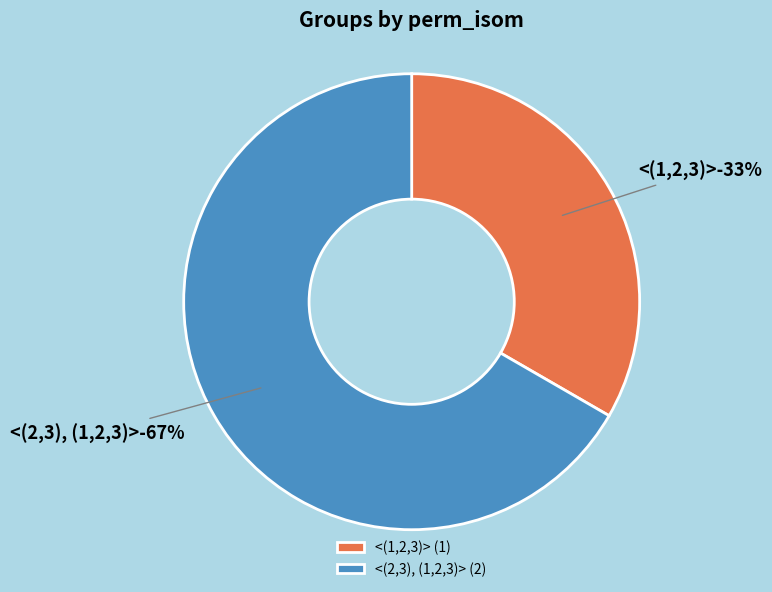

Rank the categories by value from lowest to highest.

<(1,2,3)>, <(2,3), (1,2,3)>